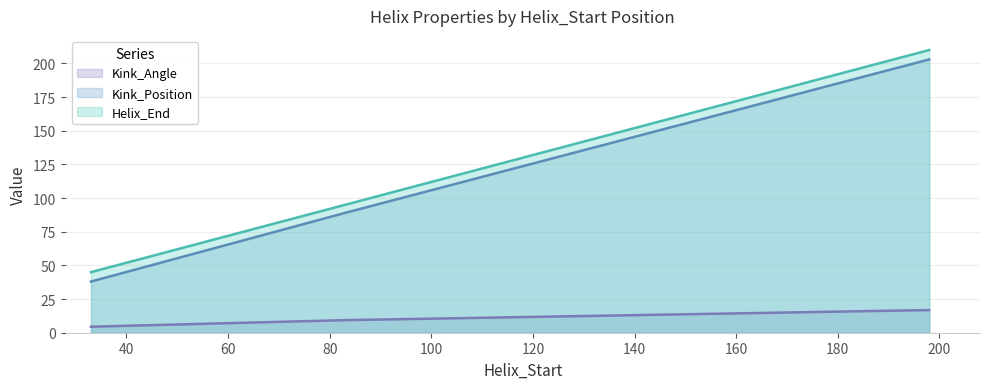

Does the chart display data point markers on the line(s)?

No